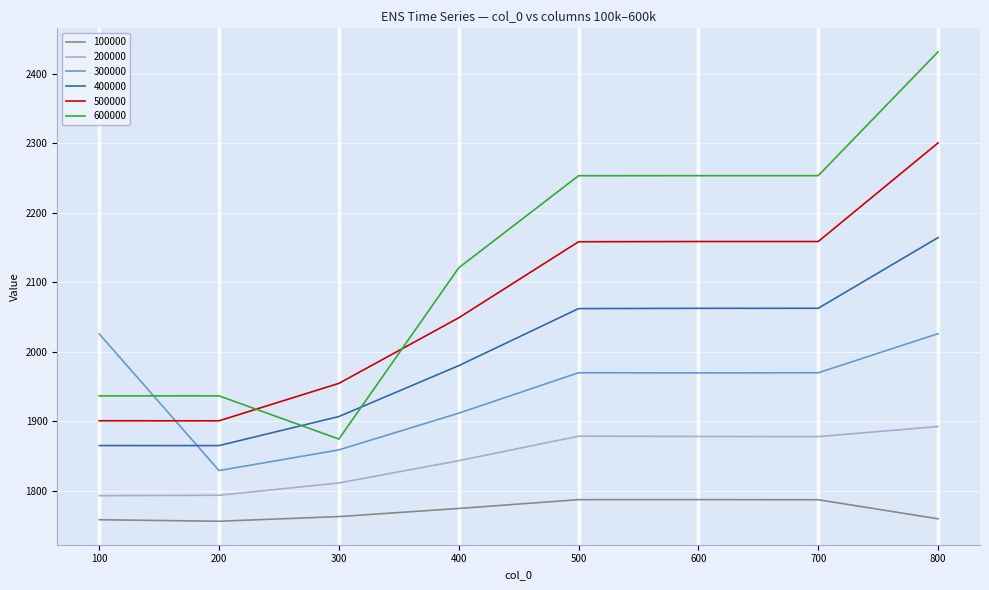

Which label corresponds to the largest value in the chart?

800